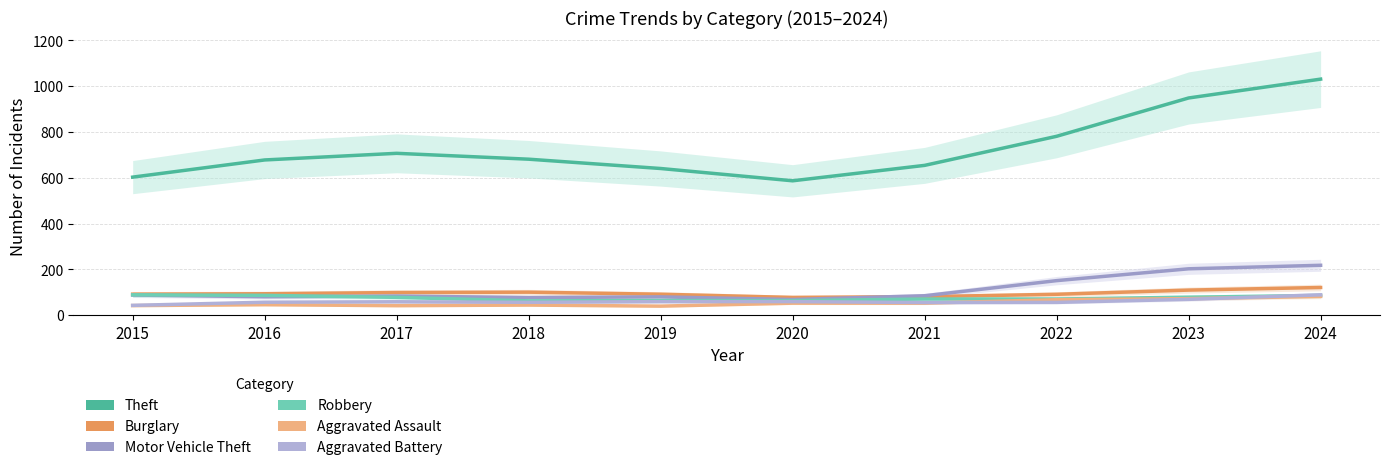

Which has a higher value, 2018 or 2024?

2024